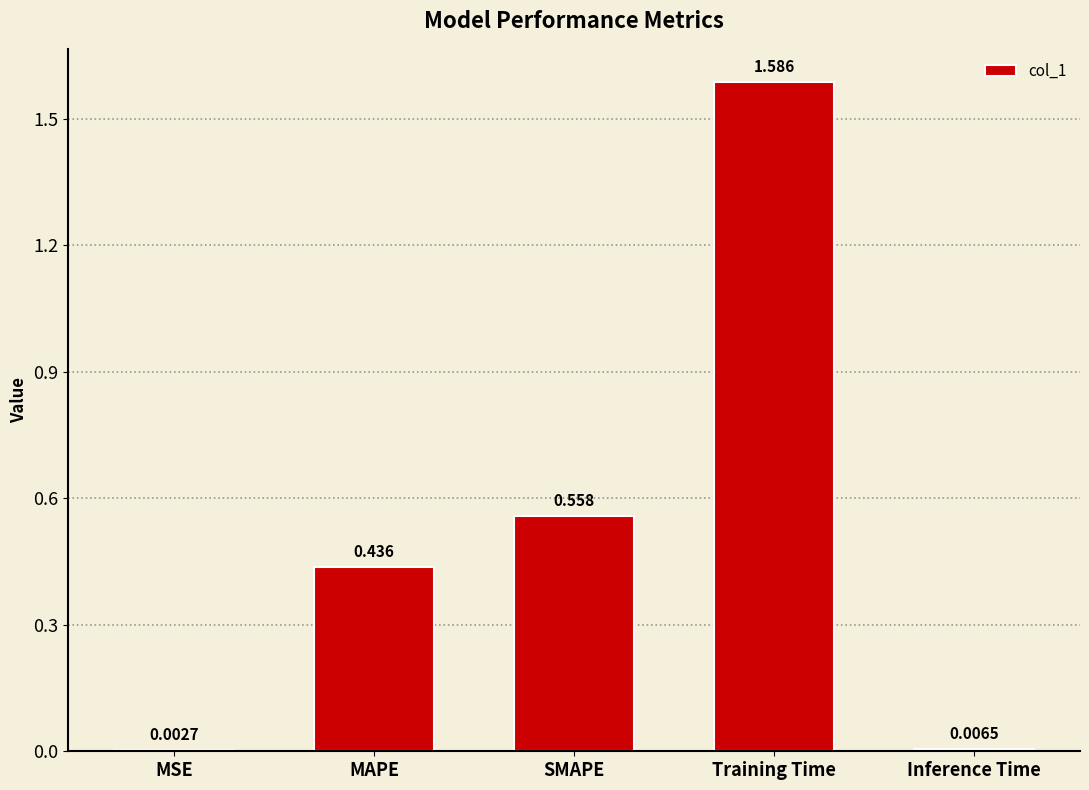

Where is the data nearest to the value 0?

MSE